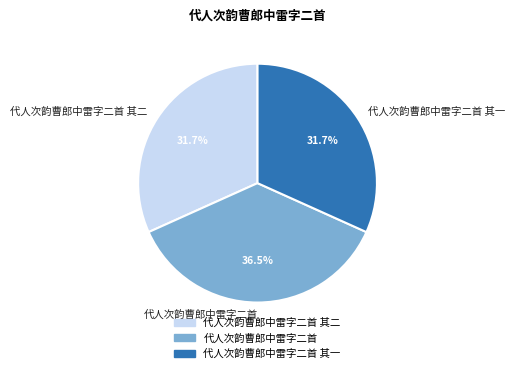

Which slice is the largest?

代人次韵曹郎中雷字二首